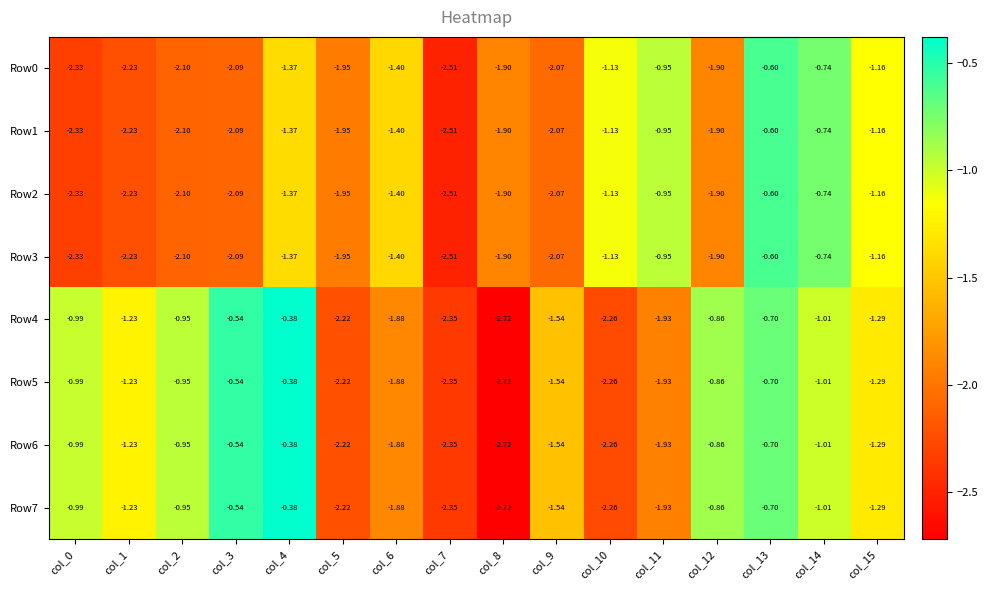

Is the value of Row0 at col_8 greater than the value of Row7 at col_1?

No